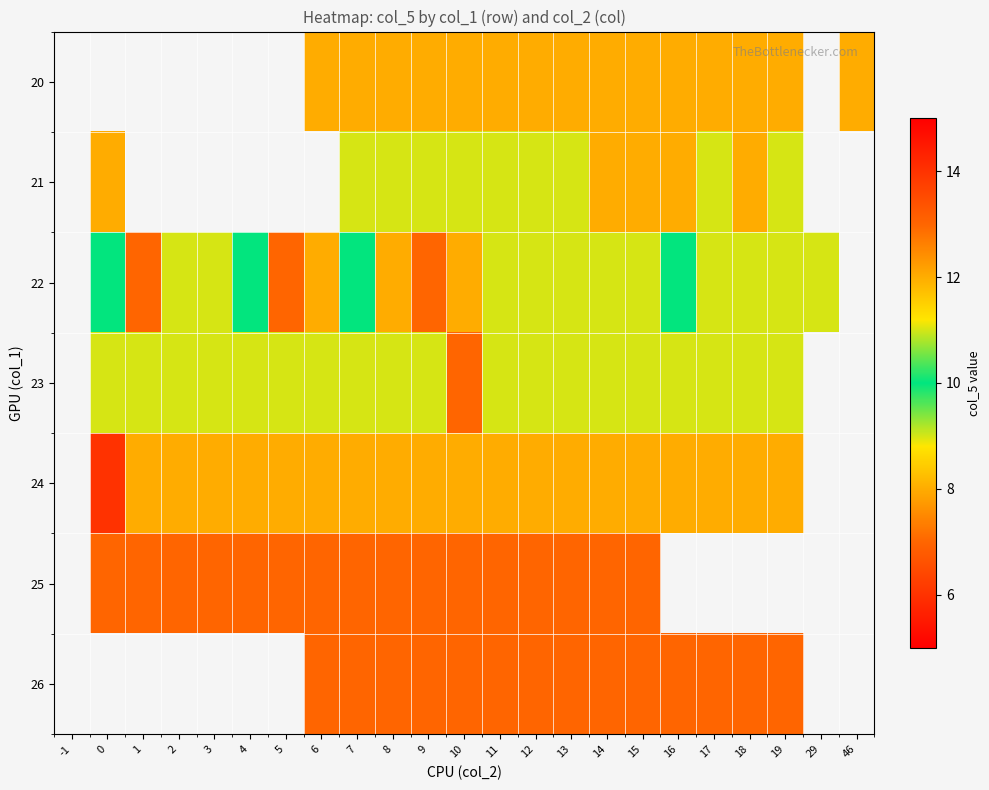

Which has a higher value, 5 or 11?

11